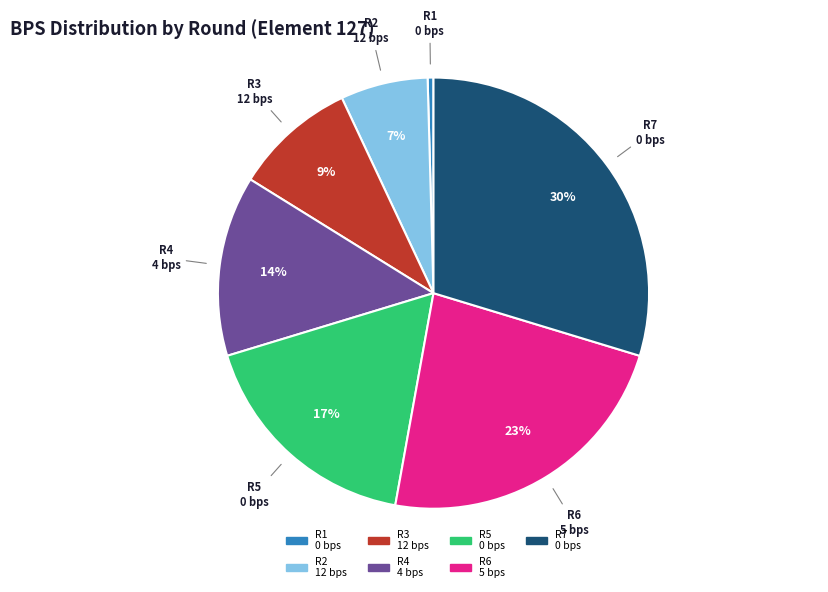

What percentage is the R3 12 bps slice, to the nearest percent?

9%